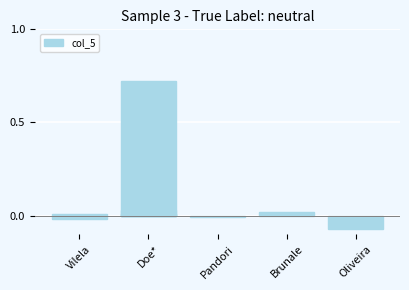

Which has a higher value, Vilela or Oliveira?

Vilela